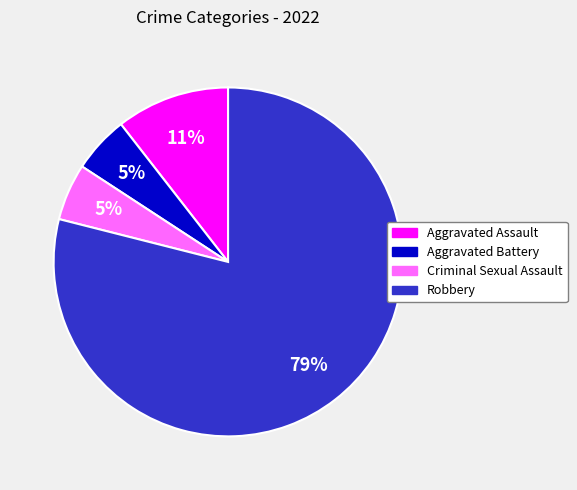

To the nearest percent, what is the average slice percentage?

25%